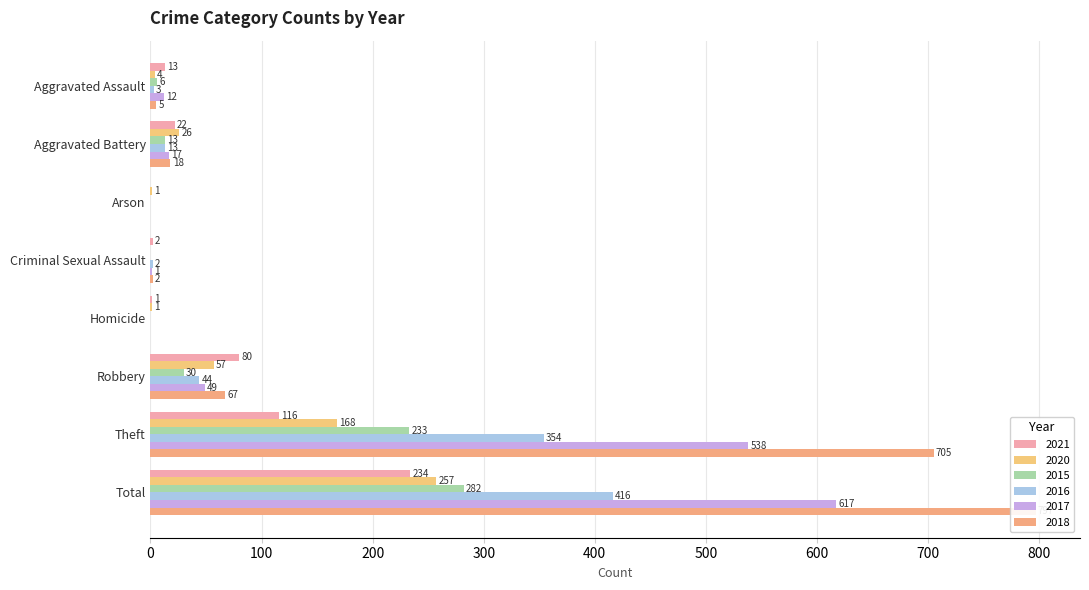

List the labels in order of 2017 value, largest first.

Total, Theft, Robbery, Aggravated Battery, Aggravated Assault, Criminal Sexual Assault, Arson, Homicide